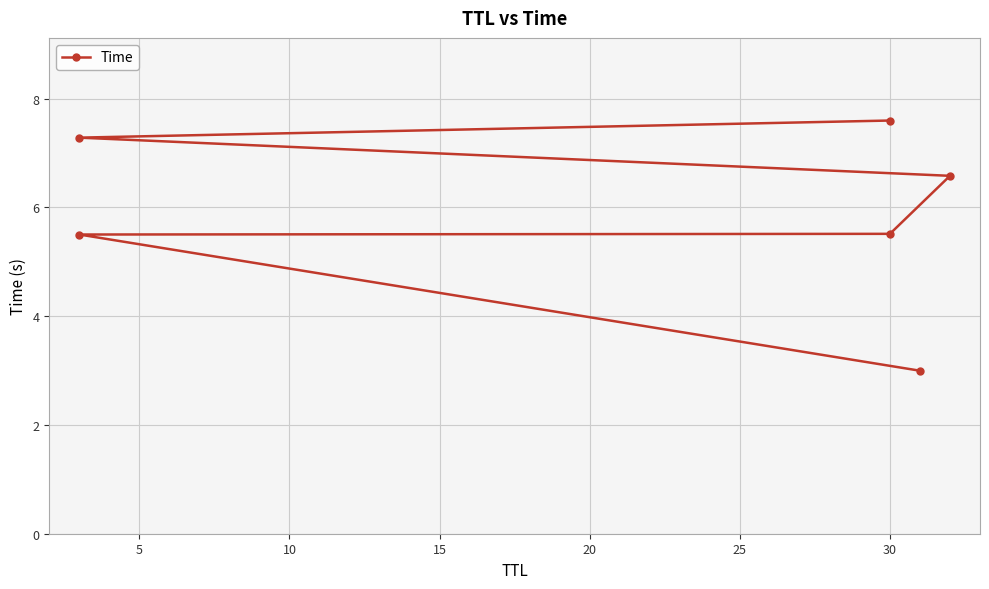

What is the value of the 2nd point from the left?

5.5